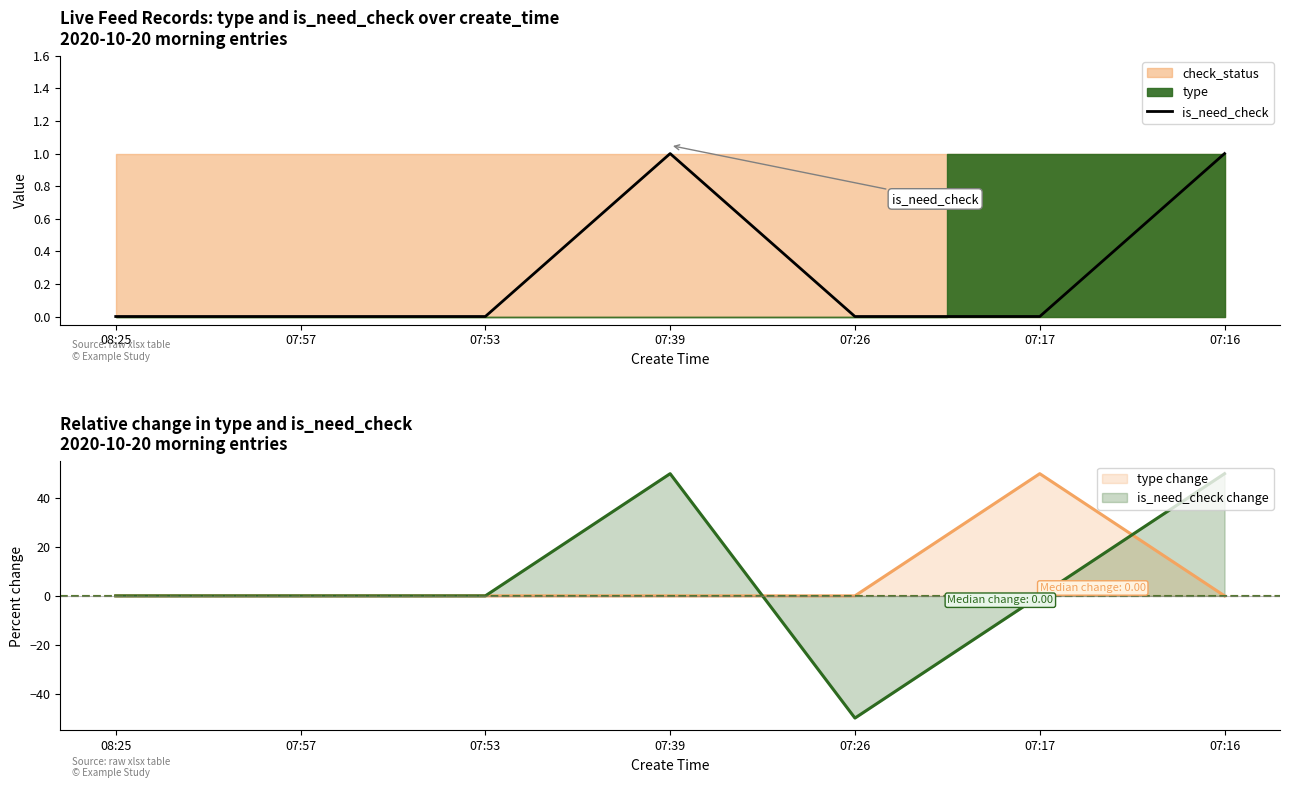

How many values are between 0 and 1?

7